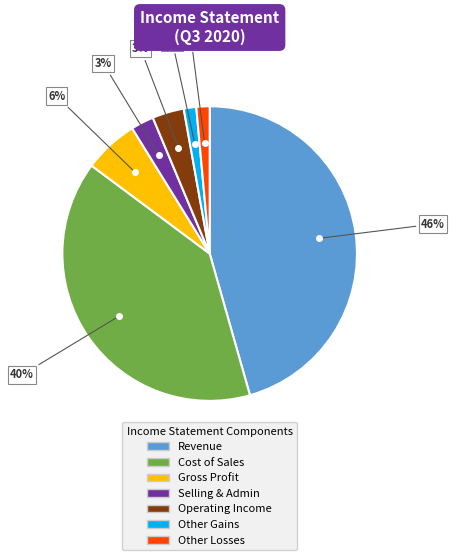

Does Revenue represent more than half of the total?

No